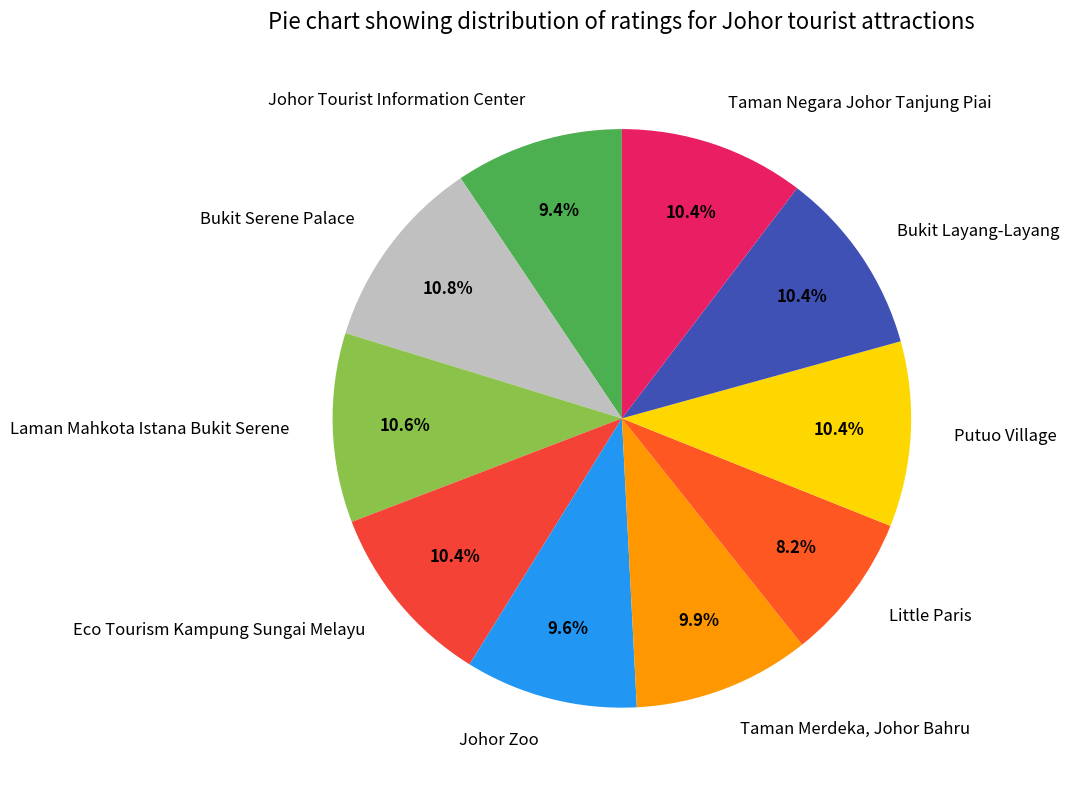

Combined, do Laman Mahkota Istana Bukit Serene and Johor Tourist Information Center account for over 50%?

No